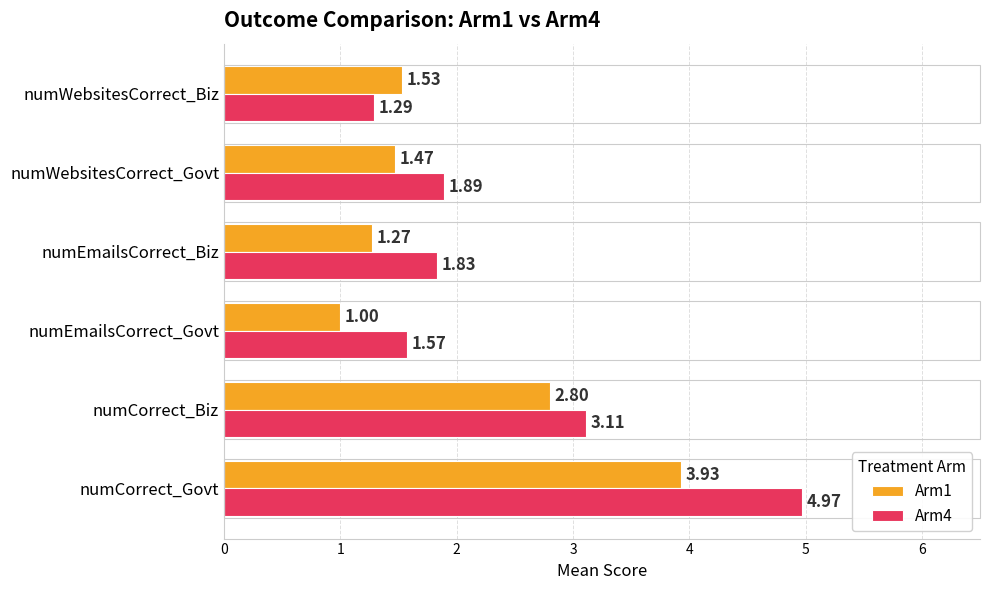

List the series in order of their overall mean, lowest first.

Arm1, Arm4